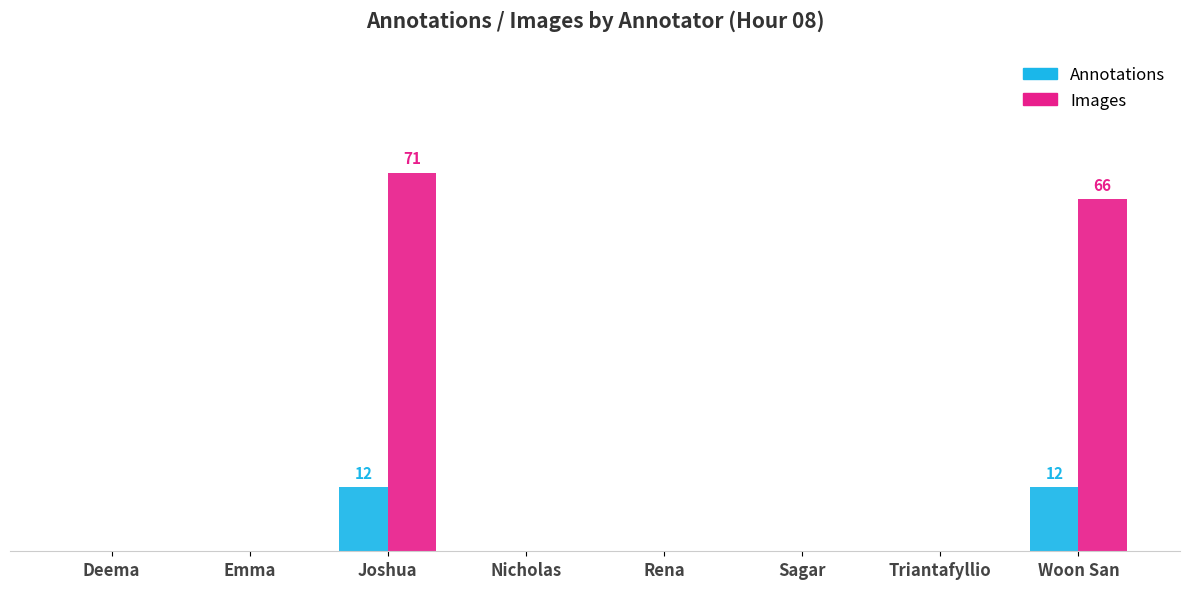

The Annotations series shows 4 at Emma. True or false?

False